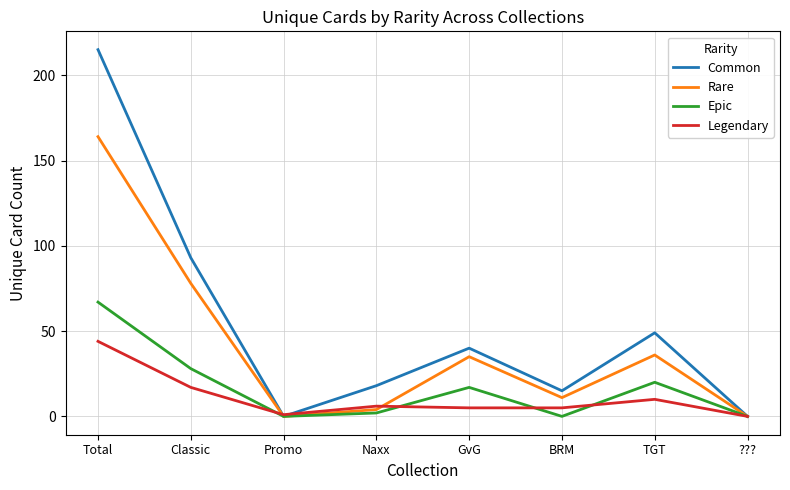

At which category does Common reach its first local valley?

Promo